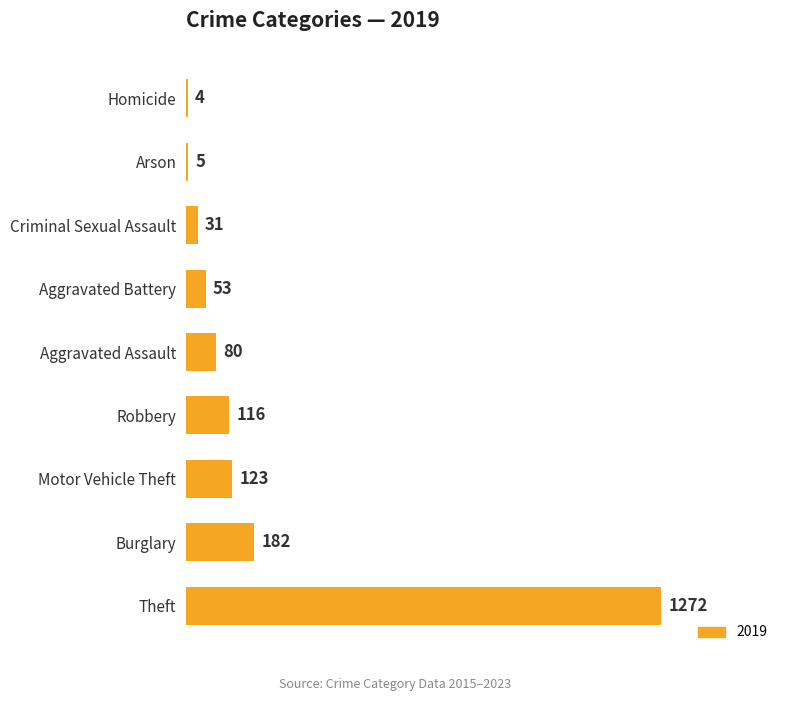

What is the sum of all values?

1866